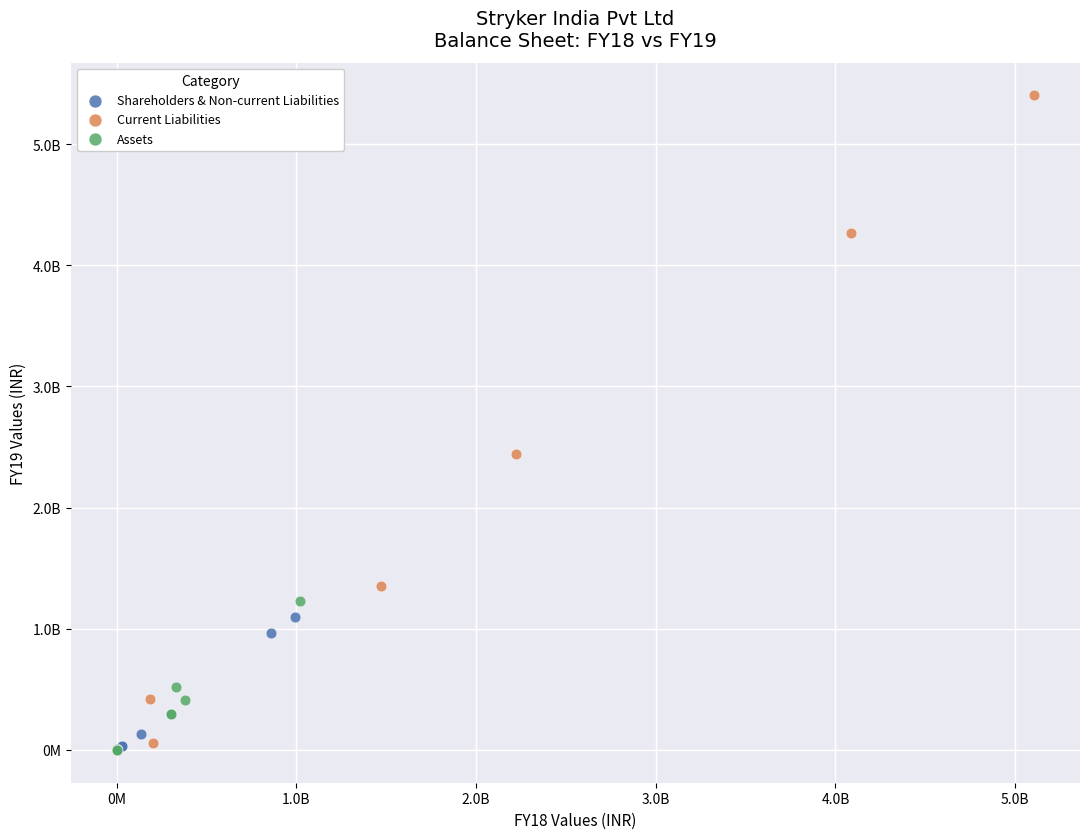

What are all the series names shown in the legend?

Shareholders & Non-current Liabilities, Current Liabilities, Assets